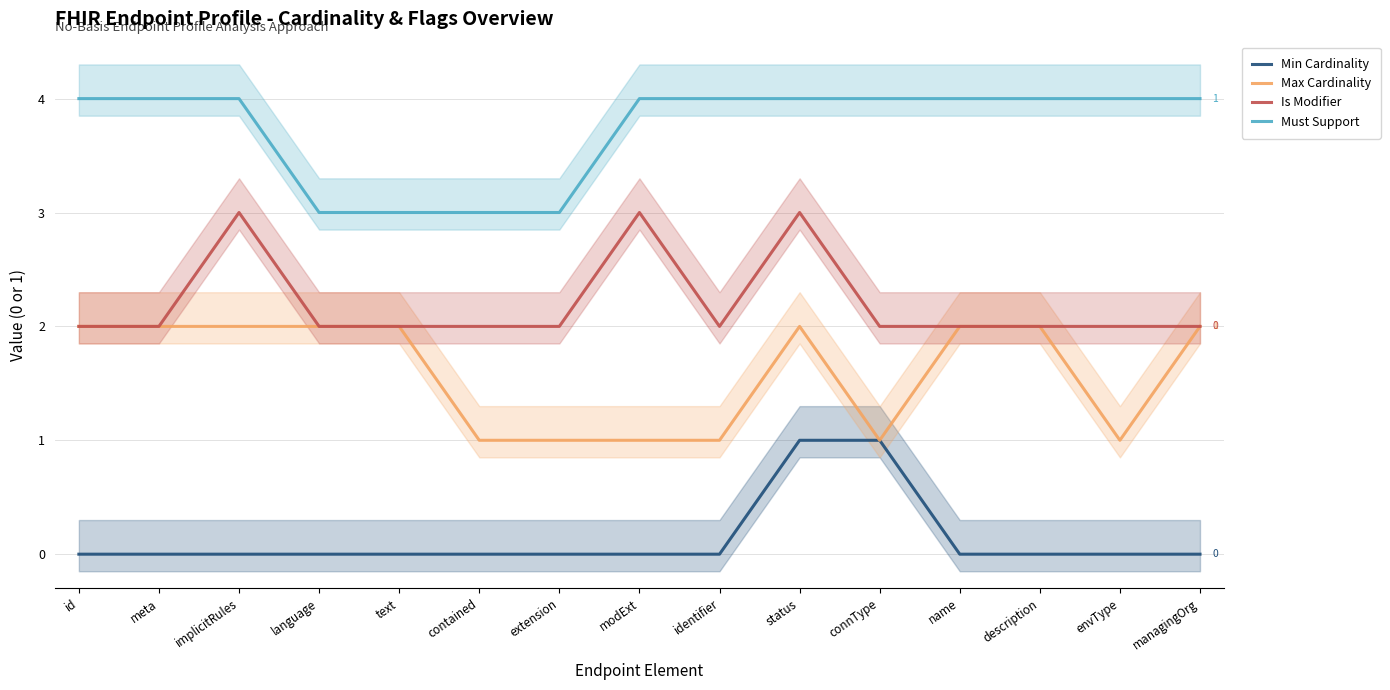

At which category does Max Cardinality reach its first local valley?

connType